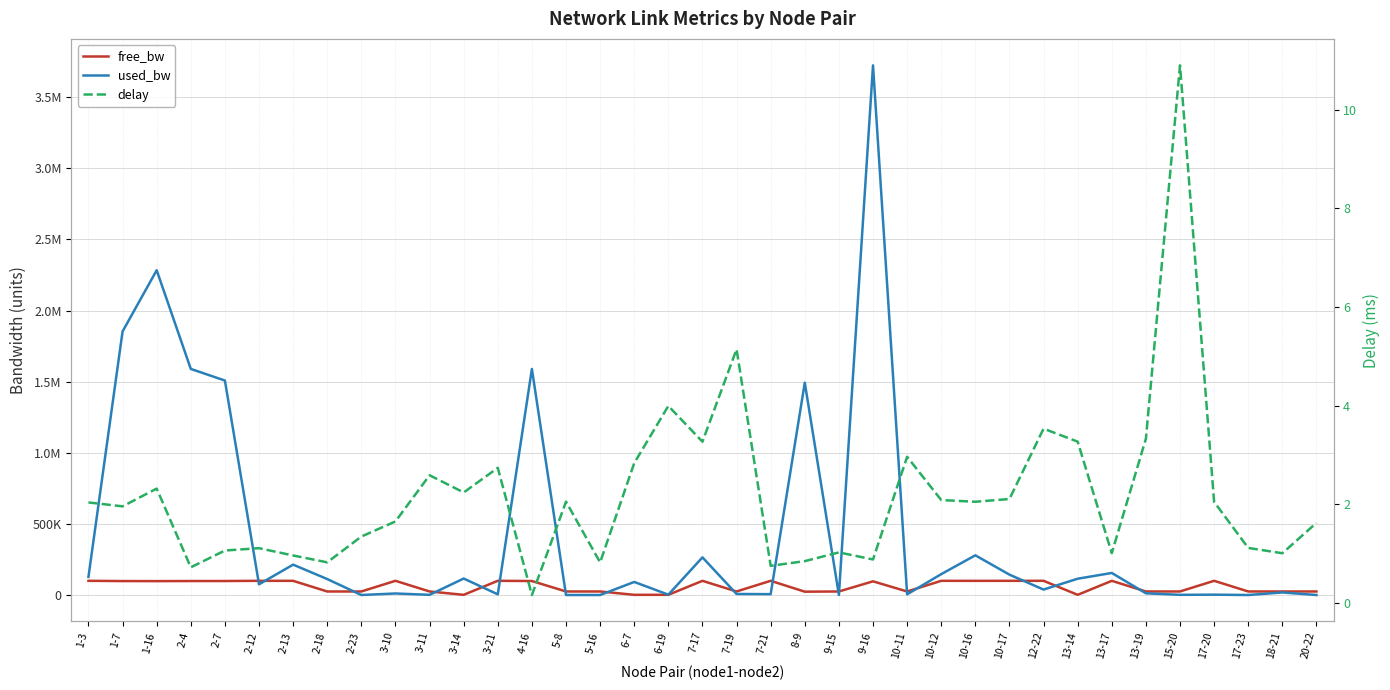

At which category is the sum across all series the highest?

9-16